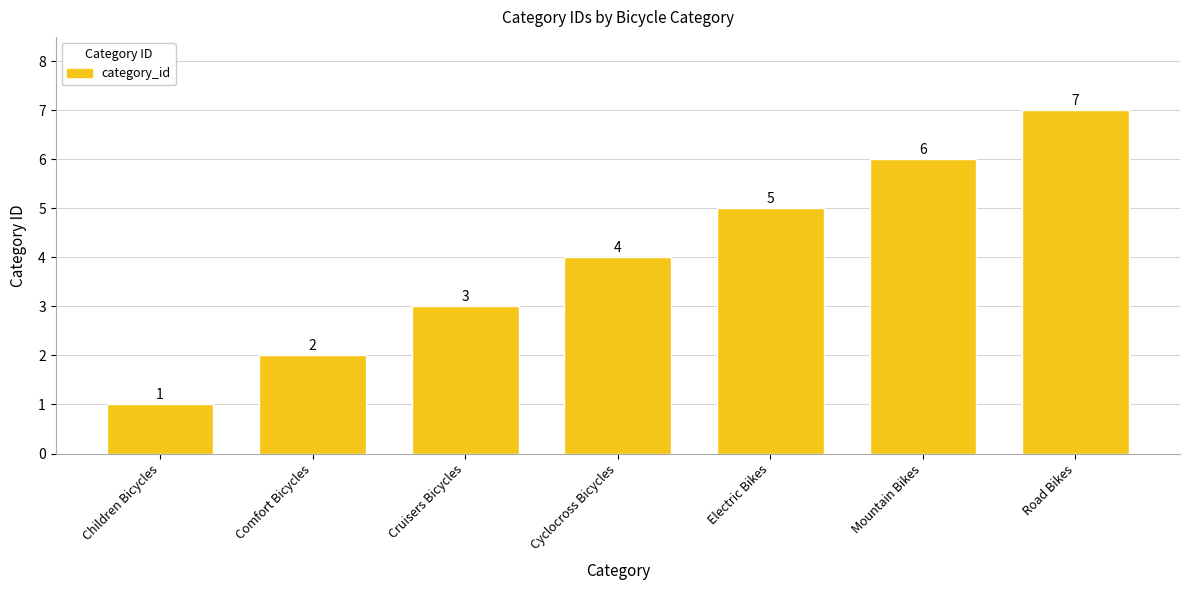

True or false: the data shows 4 at Cyclocross Bicycles.

True